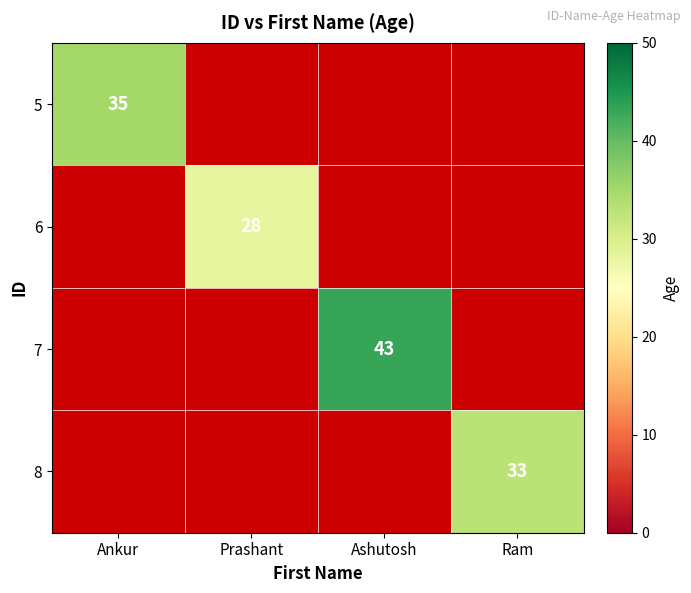

The 8 series shows 33 at Ram. True or false?

True